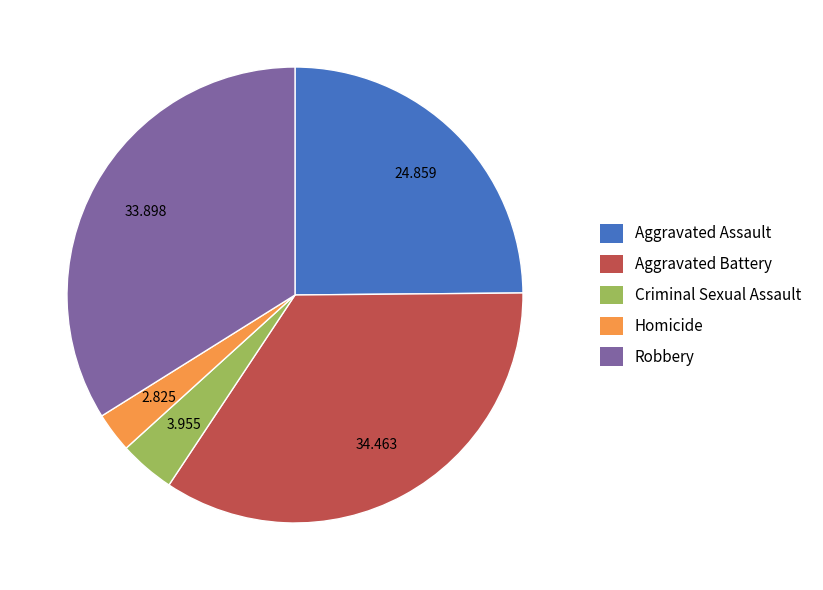

Does Criminal Sexual Assault represent more than half of the total?

No